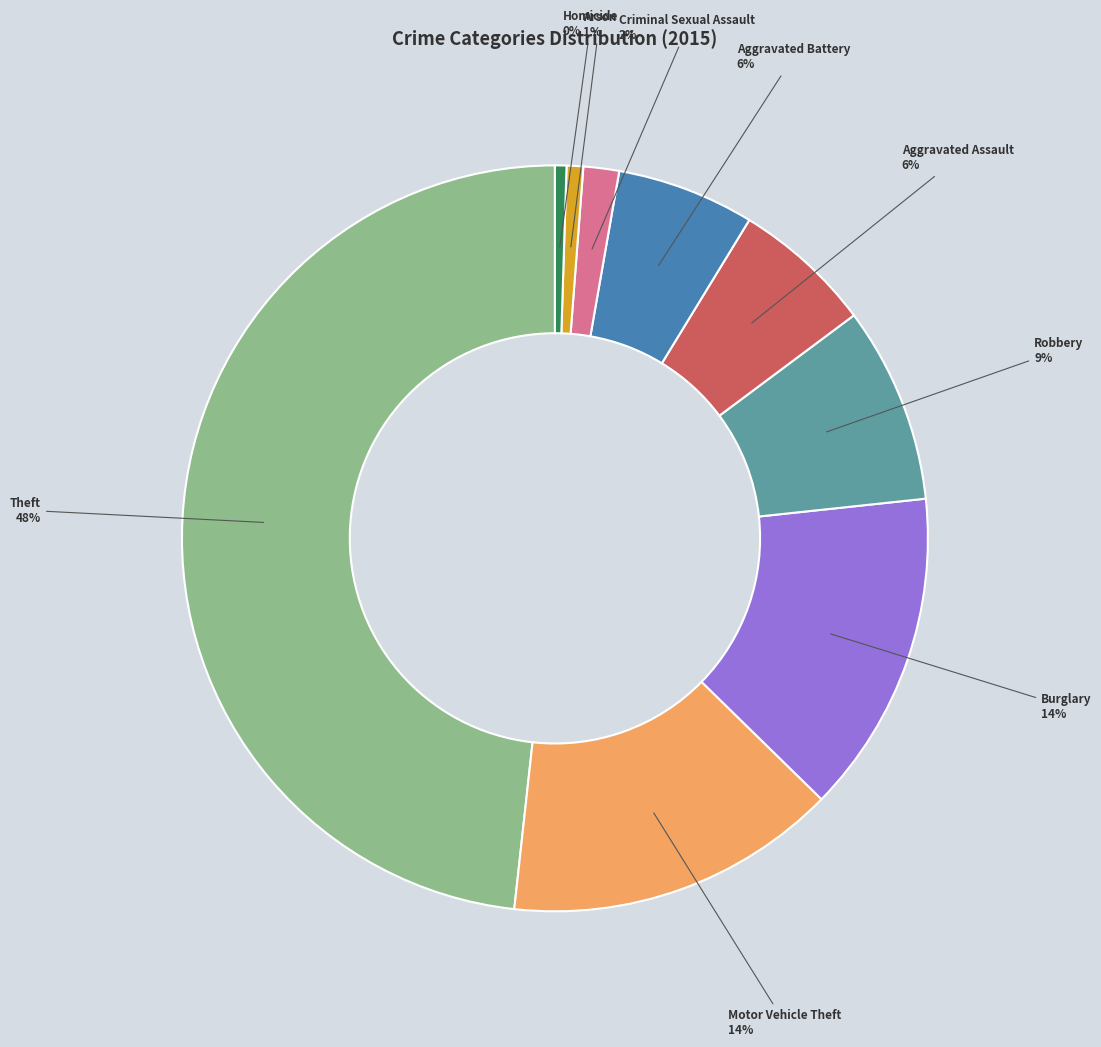

How many segments does this pie chart have?

9